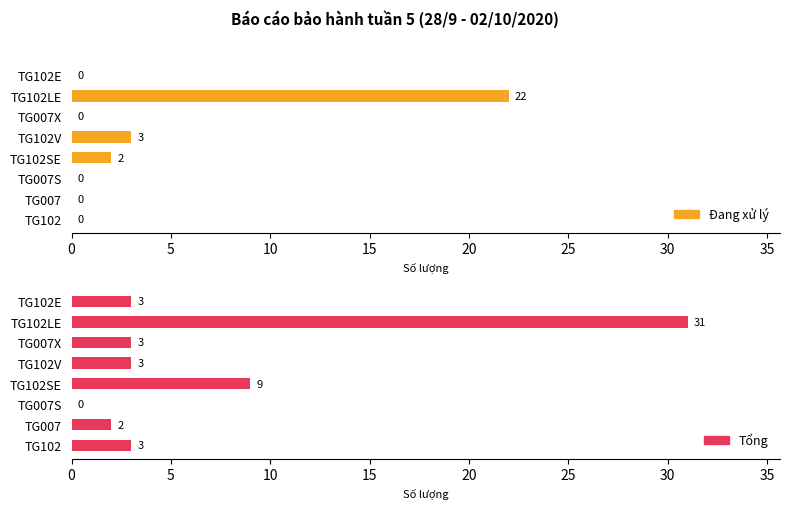

How many bars are there in total?

16